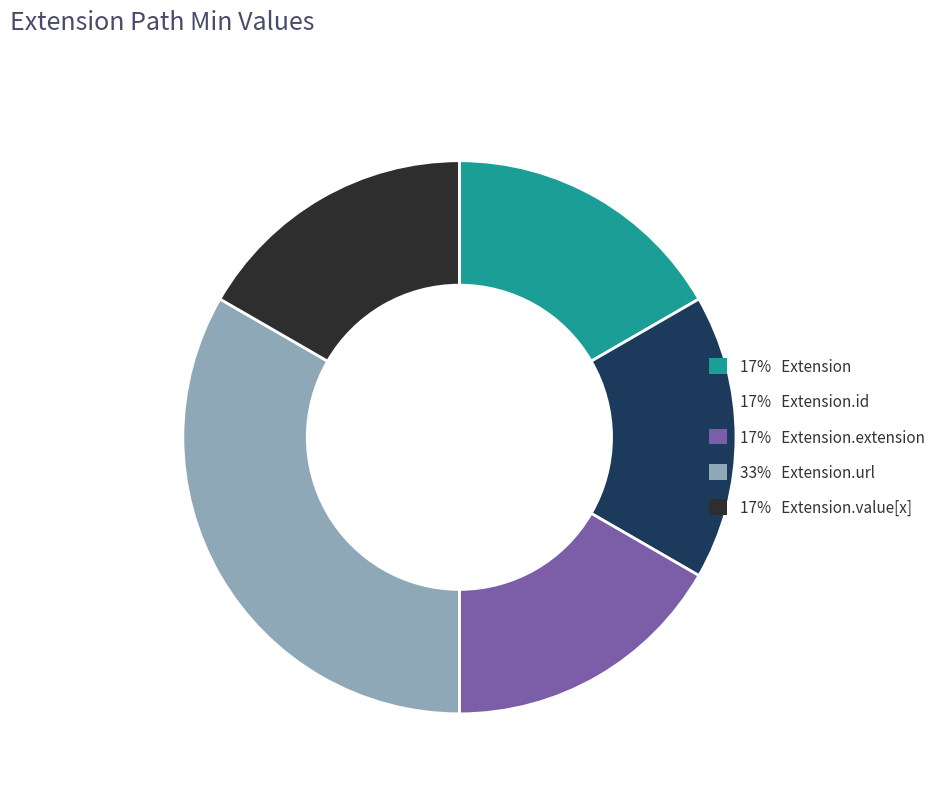

Is there a majority slice in this chart?

No